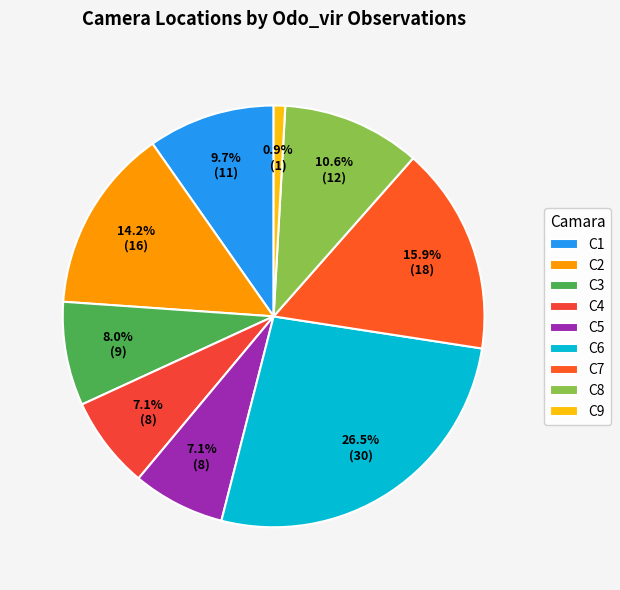

What is the largest slice in the pie chart?

C6